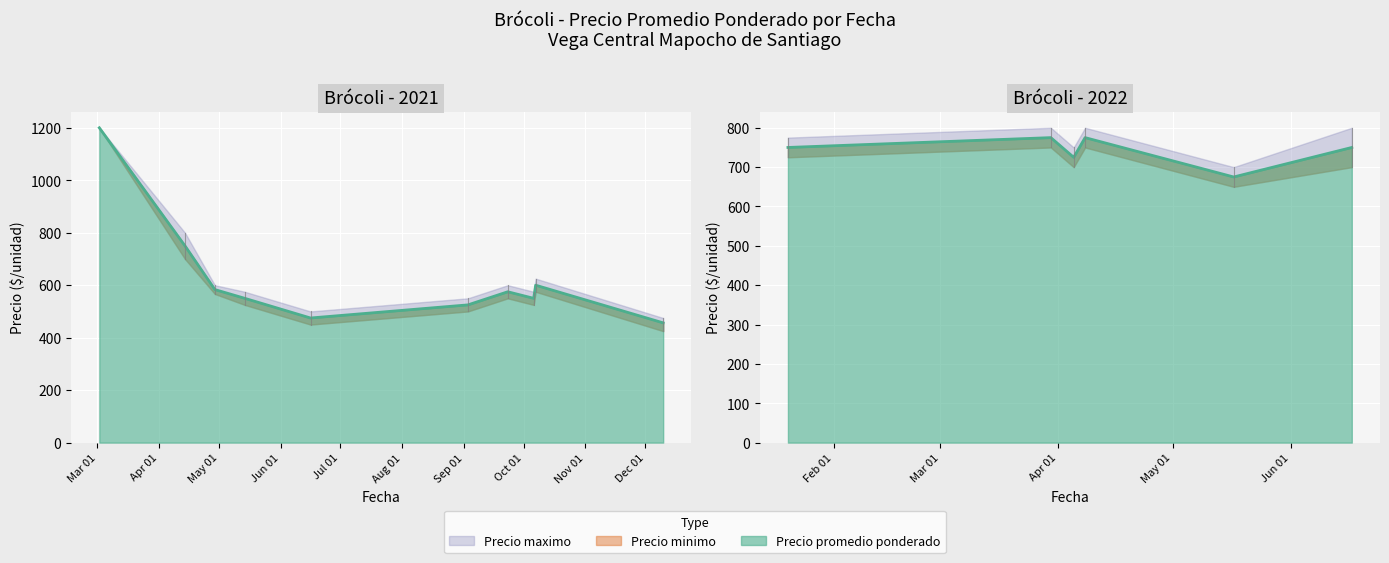

Where is the first local minimum for Precio promedio ponderado?

3